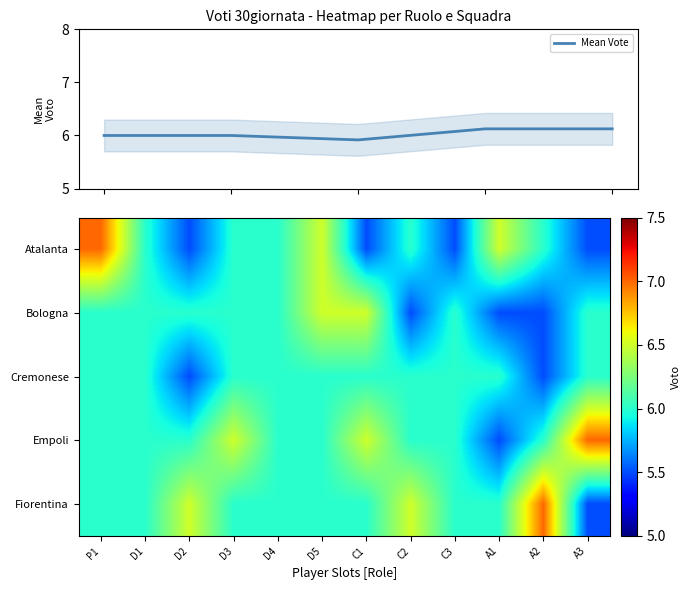

What is the smallest value displayed?

5.5